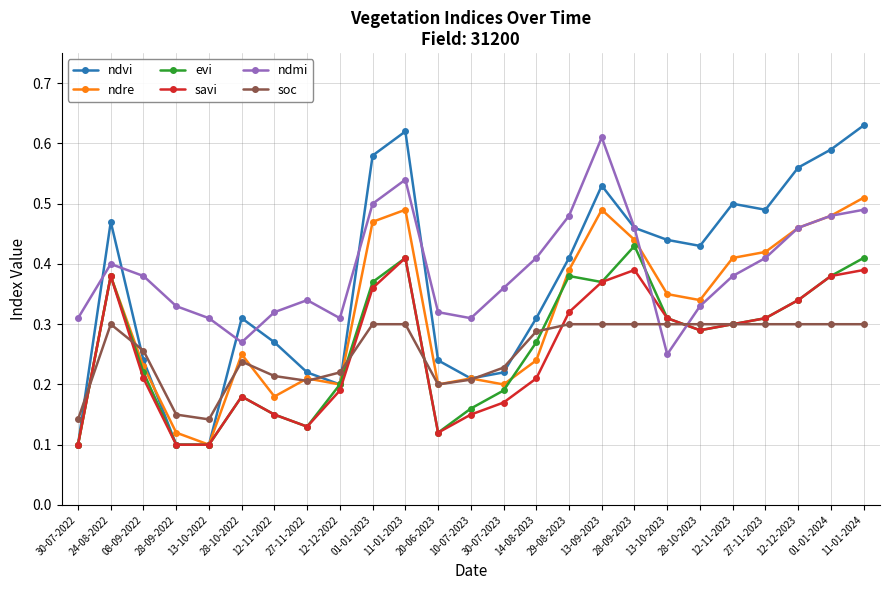

At how many categories does at least one series exceed 0?

25